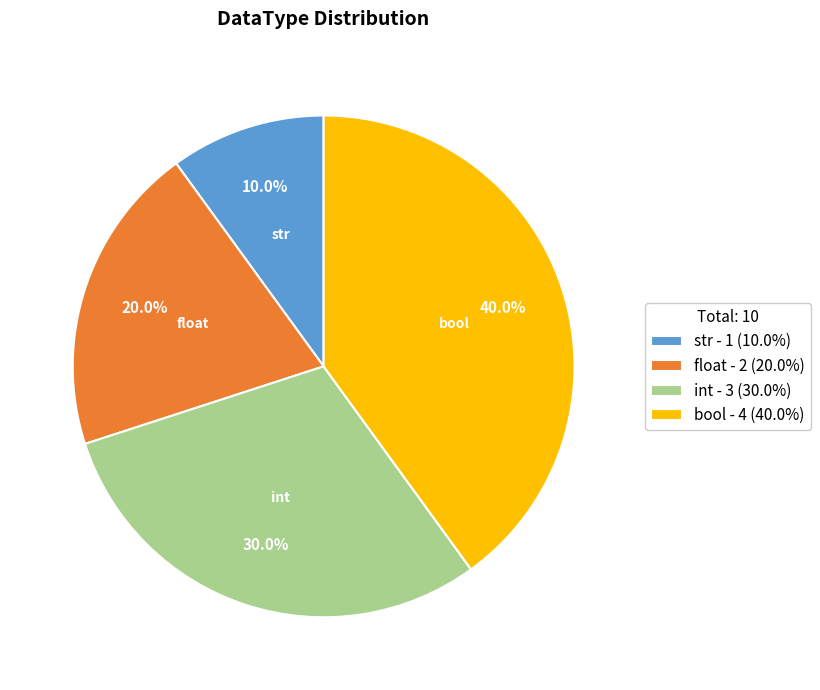

What percentage is the bool slice, to the nearest percent?

40%